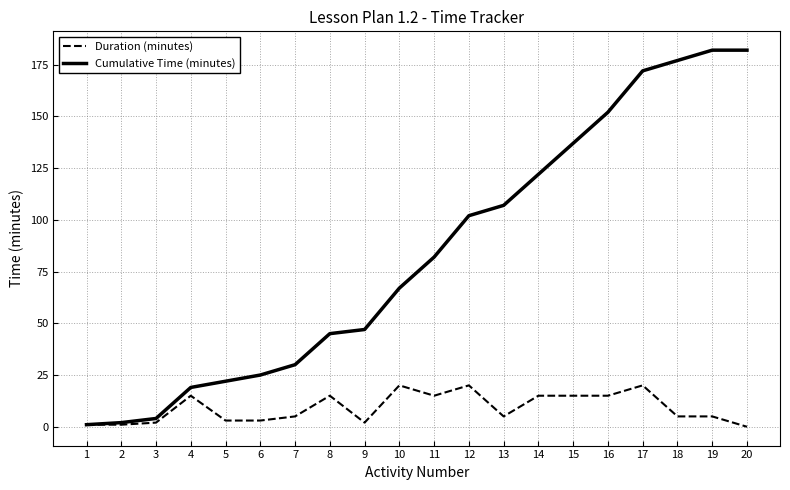

Read the Cumulative Time (minutes) value at 18, to the nearest 5.

175